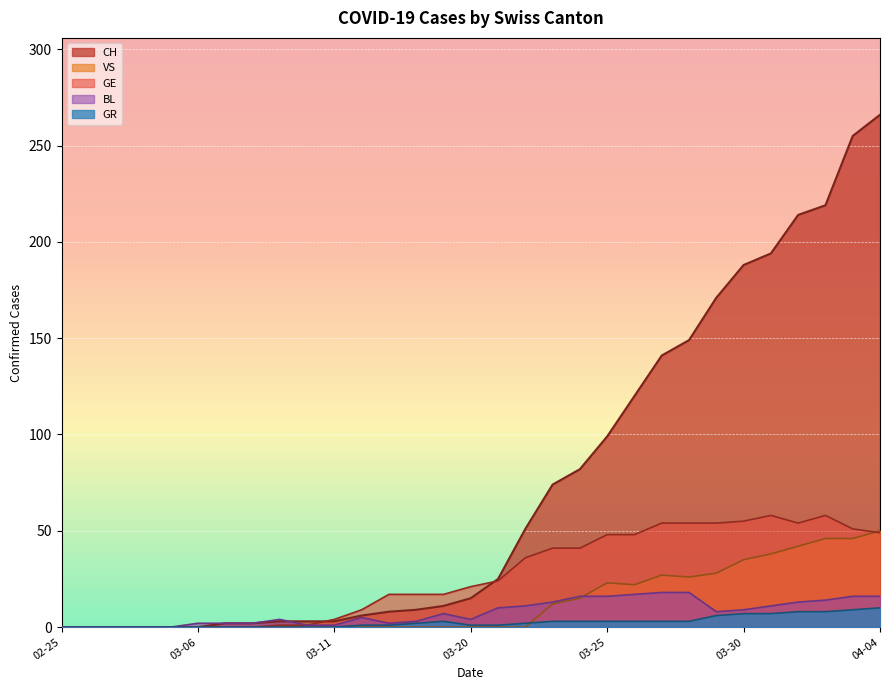

What is the difference between the maximum and minimum values in the GR series?

10